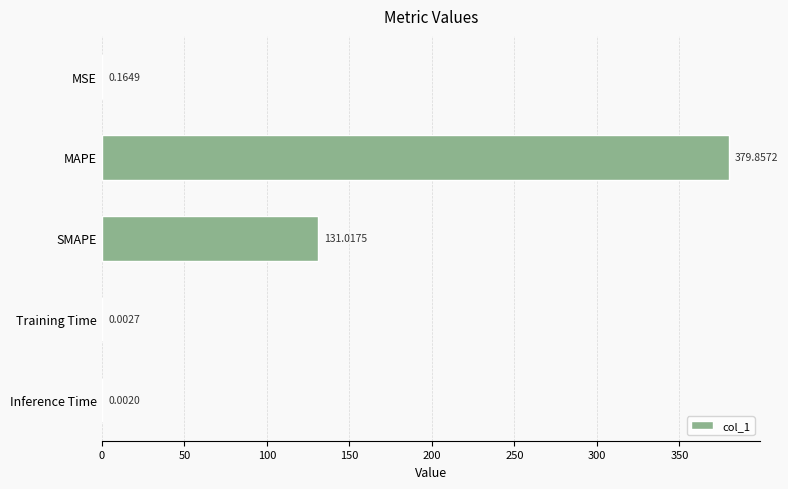

What is the change in value from MAPE to Inference Time?

-379.9